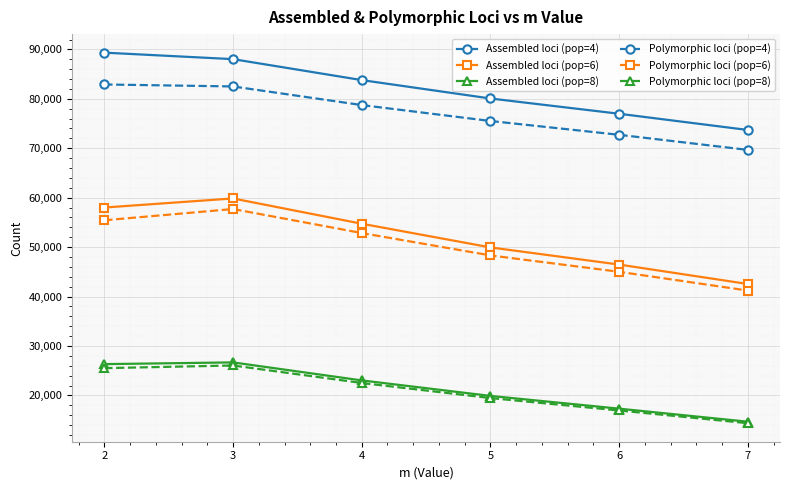

At which label does Polymorphic loci (pop=6) first exceed 52846?

2